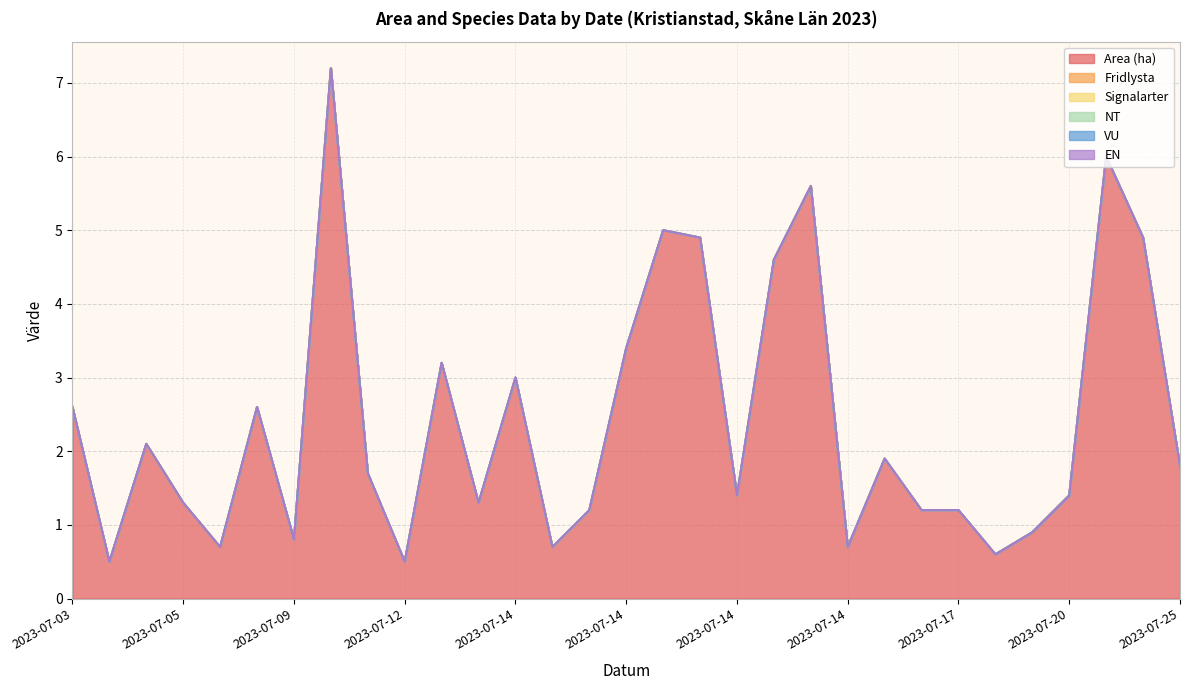

Which has a higher value, 2023-07-14 or 2023-07-05?

2023-07-14